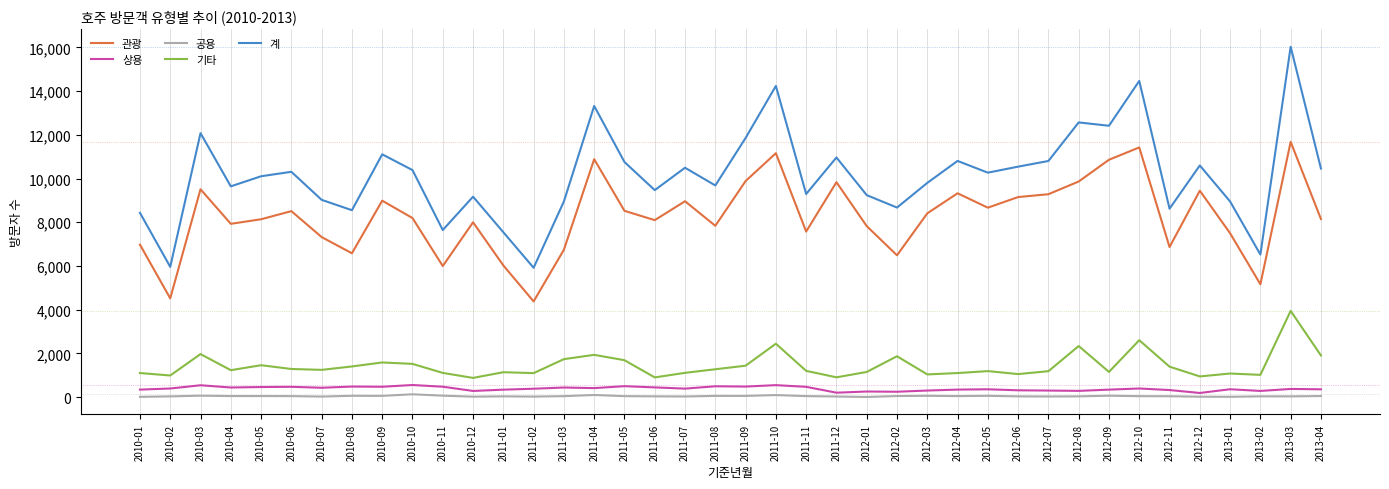

What is the total value across all series at 2011-01?

15070